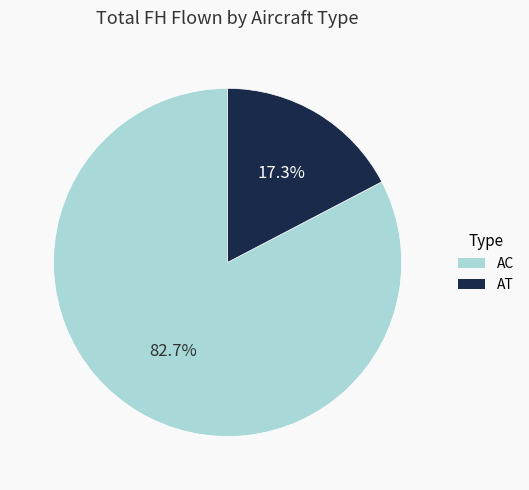

To the nearest percent, what is the difference between the largest and smallest slice percentages?

65%